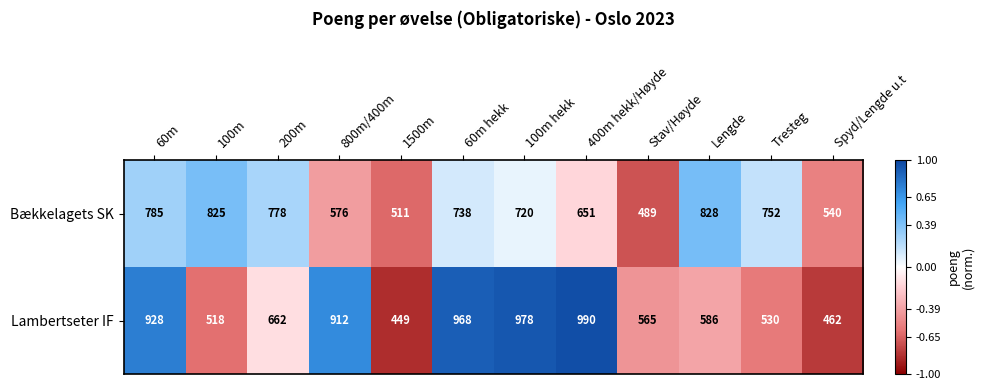

How many values in the Lambertseter IF series are below 662?

6